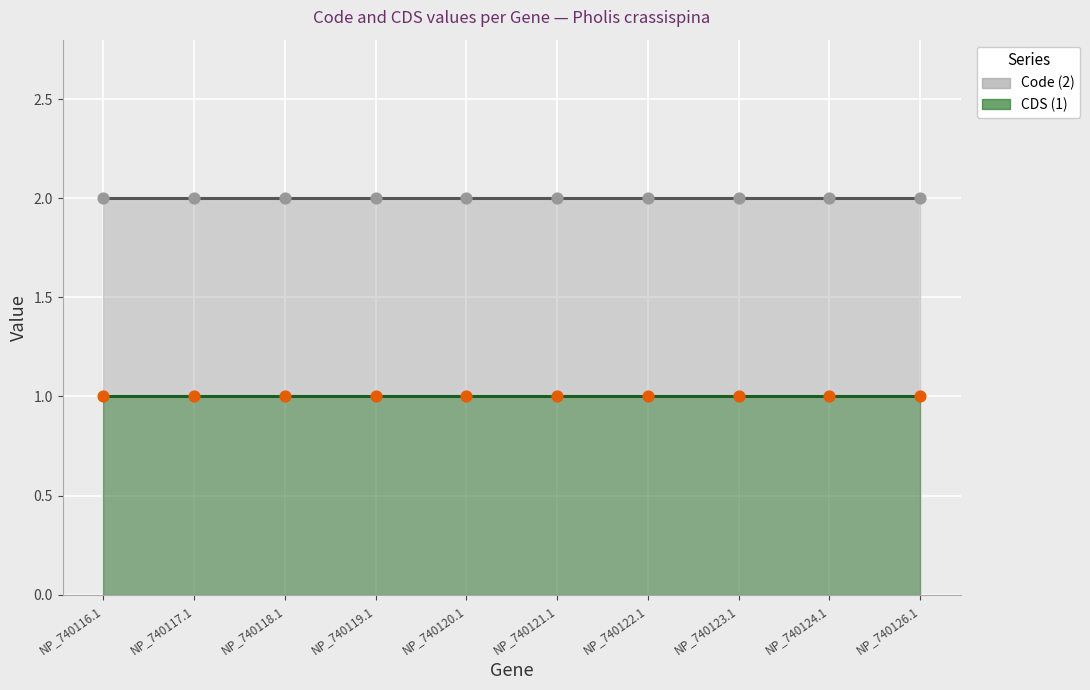

What are all the series names shown in the legend?

Code, CDS